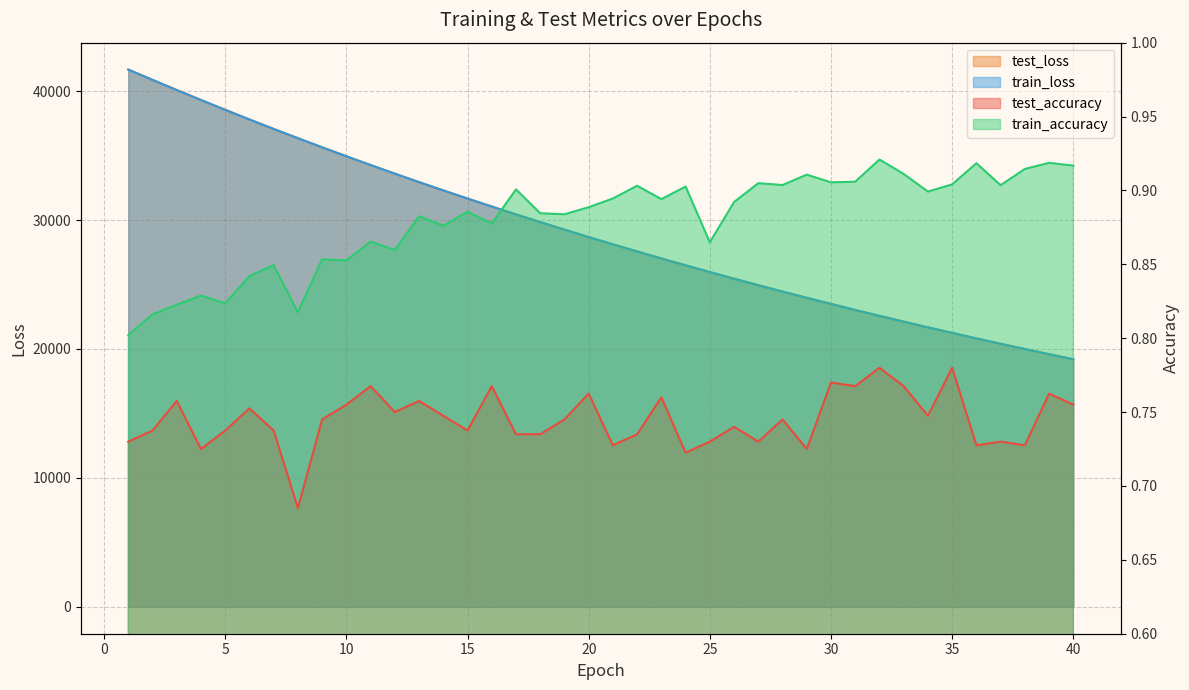

Which category has the lowest value across all series?

8